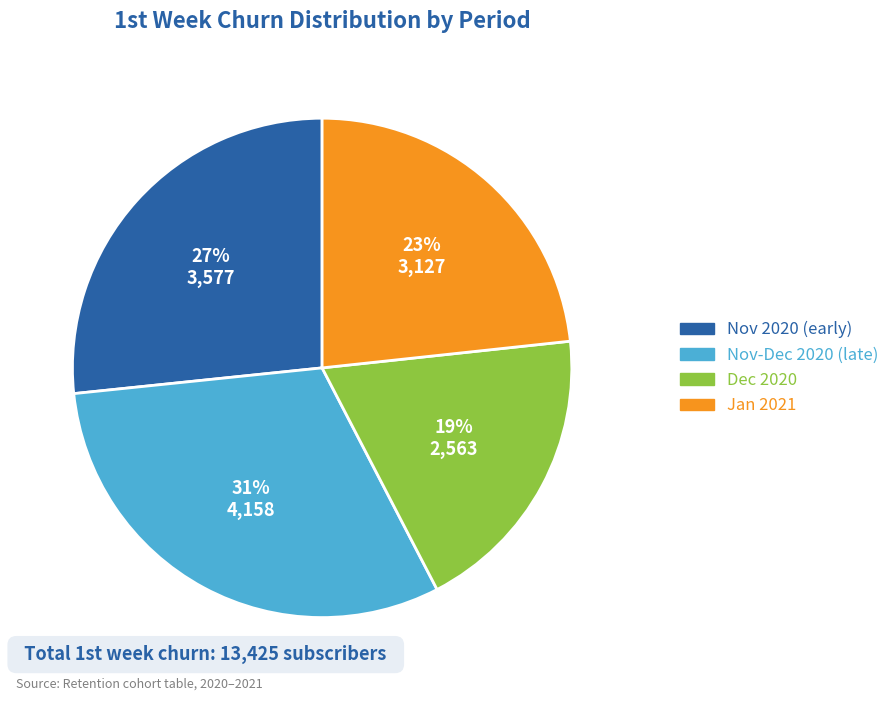

Is there any slice that represents more than half of the pie?

No